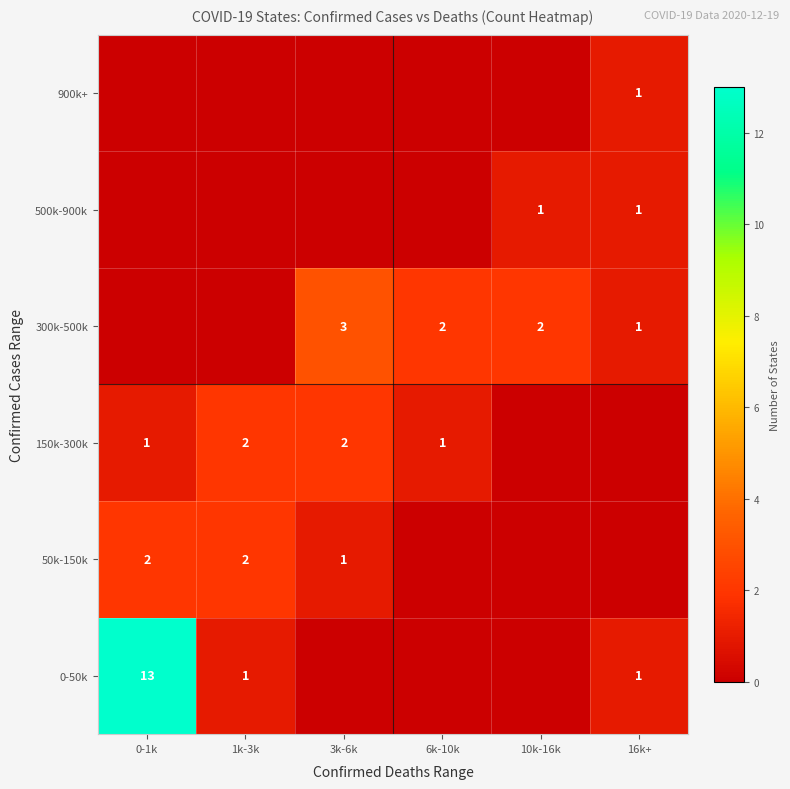

What is the sum of the 0-50k values at 16k+ and 0-1k?

14